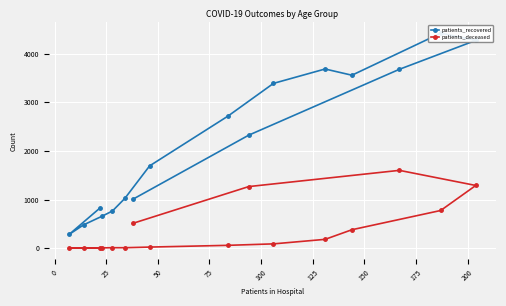

Which has a higher value, 100 or 150?

150